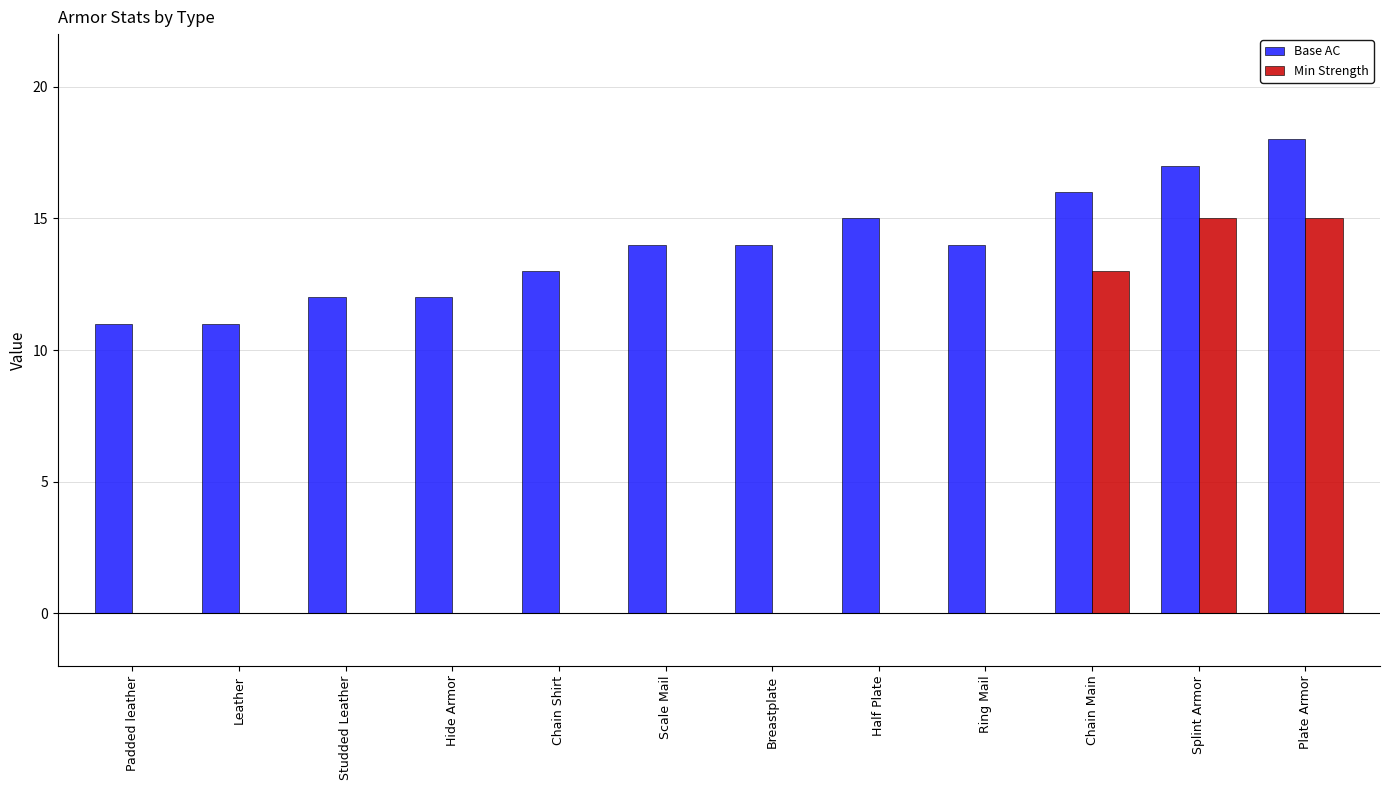

What is the sum of the Min Strength values at Plate Armor and Studded Leather?

15